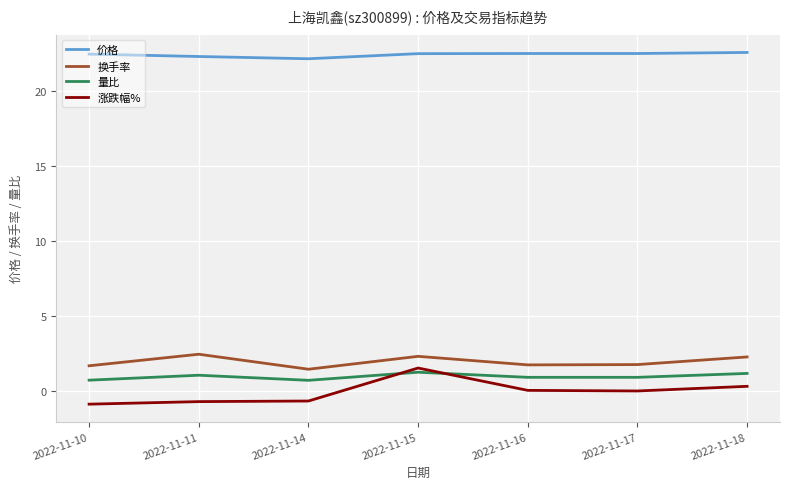

True or false: 量比 and 换手率 intersect in this chart.

False